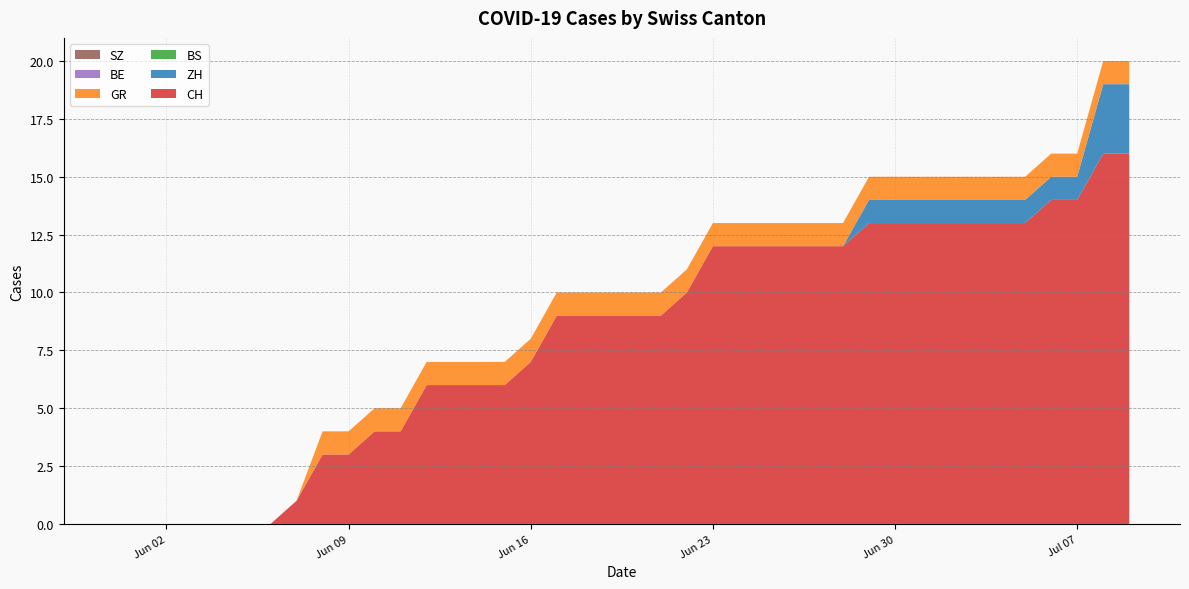

Reading left to right, extract all data points from this chart.

CH: 0=0	1=0	2=0	3=0	4=0	5=0	6=0	7=1	8=3	9=3	10=4	11=4	12=6	13=6	14=6	15=6	16=7	17=9	18=9	19=9	20=9	21=9	22=10	23=12	24=12	25=12	26=12	27=12	28=12	29=13	30=13	31=13	32=13	33=13	34=13	35=13	36=14	37=14	38=16	39=16
ZH: 0=0	1=0	2=0	3=0	4=0	5=0	6=0	7=0	8=0	9=0	10=0	11=0	12=0	13=0	14=0	15=0	16=0	17=0	18=0	19=0	20=0	21=0	22=0	23=0	24=0	25=0	26=0	27=0	28=0	29=1	30=1	31=1	32=1	33=1	34=1	35=1	36=1	37=1	38=3	39=3
BS: 0=0	1=0	2=0	3=0	4=0	5=0	6=0	7=0	8=0	9=0	10=0	11=0	12=0	13=0	14=0	15=0	16=0	17=0	18=0	19=0	20=0	21=0	22=0	23=0	24=0	25=0	26=0	27=0	28=0	29=0	30=0	31=0	32=0	33=0	34=0	35=0	36=0	37=0	38=0	39=0
GR: 0=0	1=0	2=0	3=0	4=0	5=0	6=0	7=0	8=1	9=1	10=1	11=1	12=1	13=1	14=1	15=1	16=1	17=1	18=1	19=1	20=1	21=1	22=1	23=1	24=1	25=1	26=1	27=1	28=1	29=1	30=1	31=1	32=1	33=1	34=1	35=1	36=1	37=1	38=1	39=1
BE: 0=0	1=0	2=0	3=0	4=0	5=0	6=0	7=0	8=0	9=0	10=0	11=0	12=0	13=0	14=0	15=0	16=0	17=0	18=0	19=0	20=0	21=0	22=0	23=0	24=0	25=0	26=0	27=0	28=0	29=0	30=0	31=0	32=0	33=0	34=0	35=0	36=0	37=0	38=0	39=0
SZ: 0=0	1=0	2=0	3=0	4=0	5=0	6=0	7=0	8=0	9=0	10=0	11=0	12=0	13=0	14=0	15=0	16=0	17=0	18=0	19=0	20=0	21=0	22=0	23=0	24=0	25=0	26=0	27=0	28=0	29=0	30=0	31=0	32=0	33=0	34=0	35=0	36=0	37=0	38=0	39=0